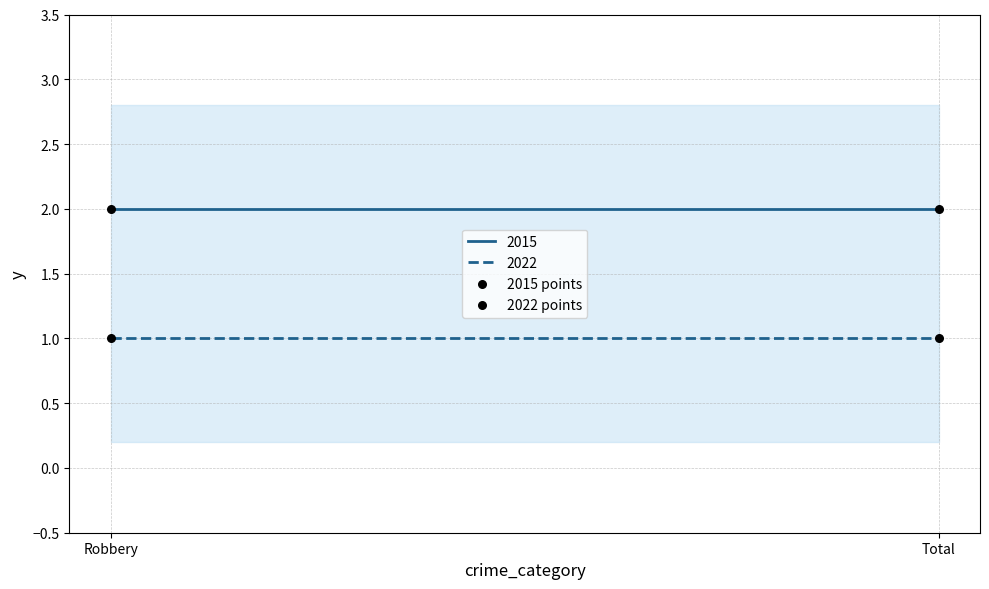

Which series reaches the minimum Y coordinate?

2022 points